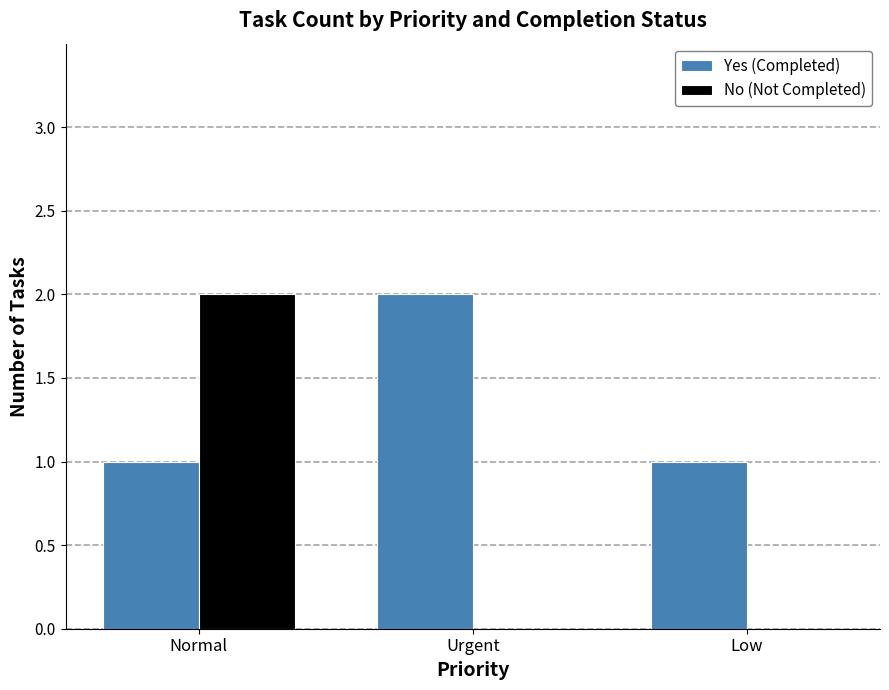

The value of No (Not Completed) at Normal is 3. True or false?

False